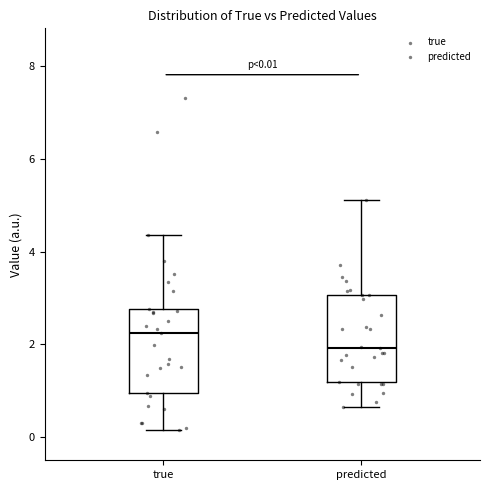

Which box's median line is the lowest?

predicted